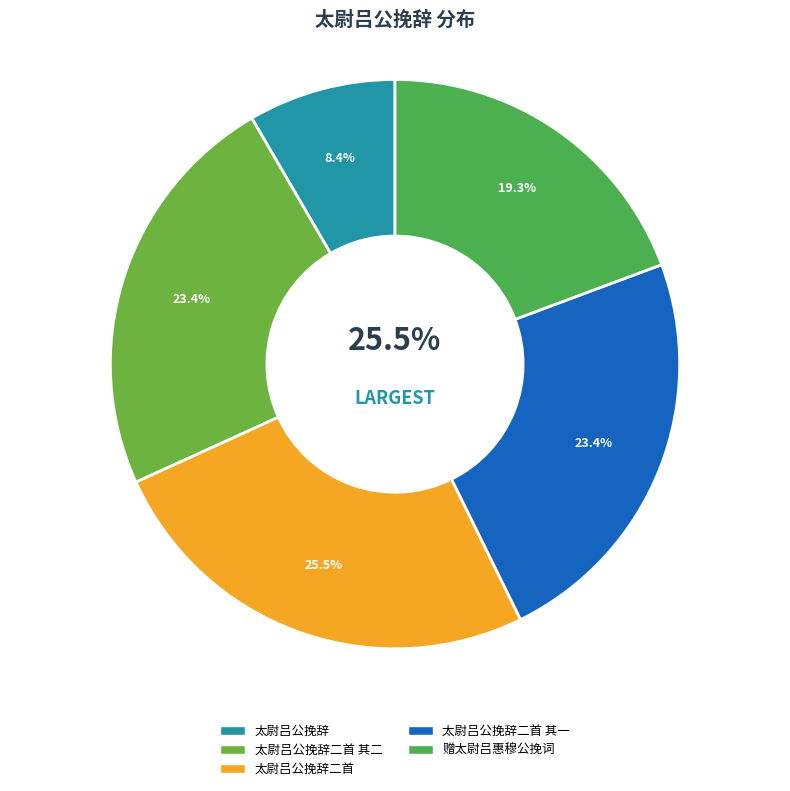

Does 太尉吕公挽辞二首 其一 represent more than half of the total?

No